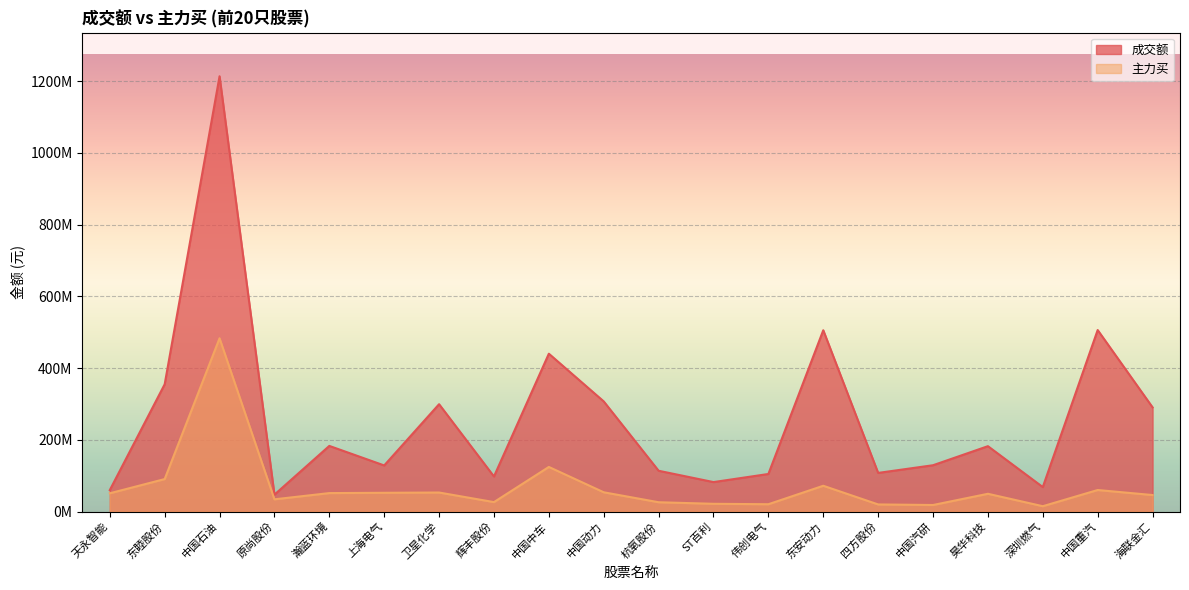

In 成交额, how many points are higher than both neighbors (excluding endpoints)?

7